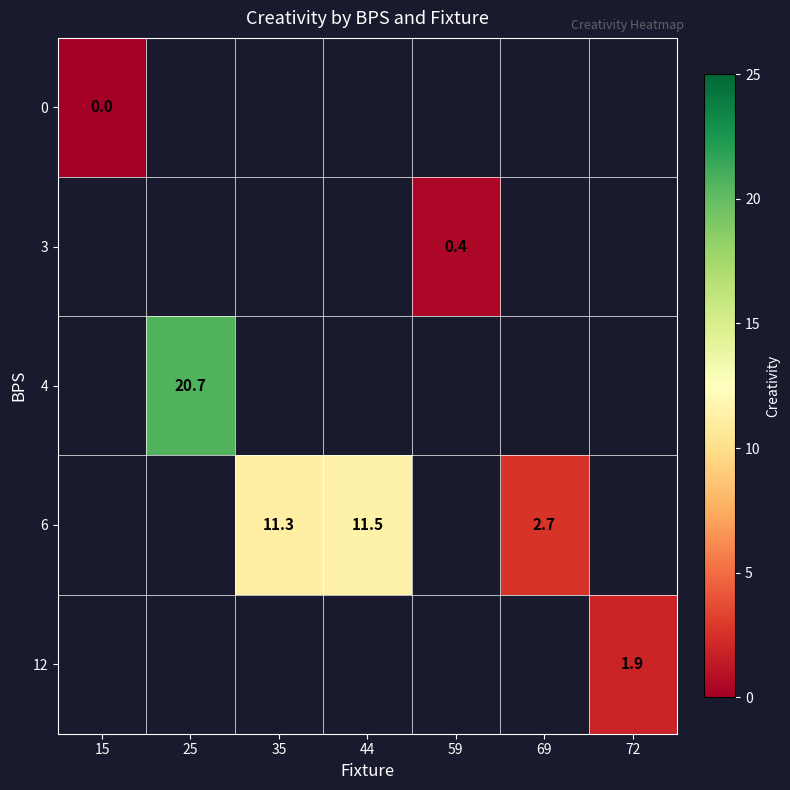

At how many categories does at least one series exceed 18?

1